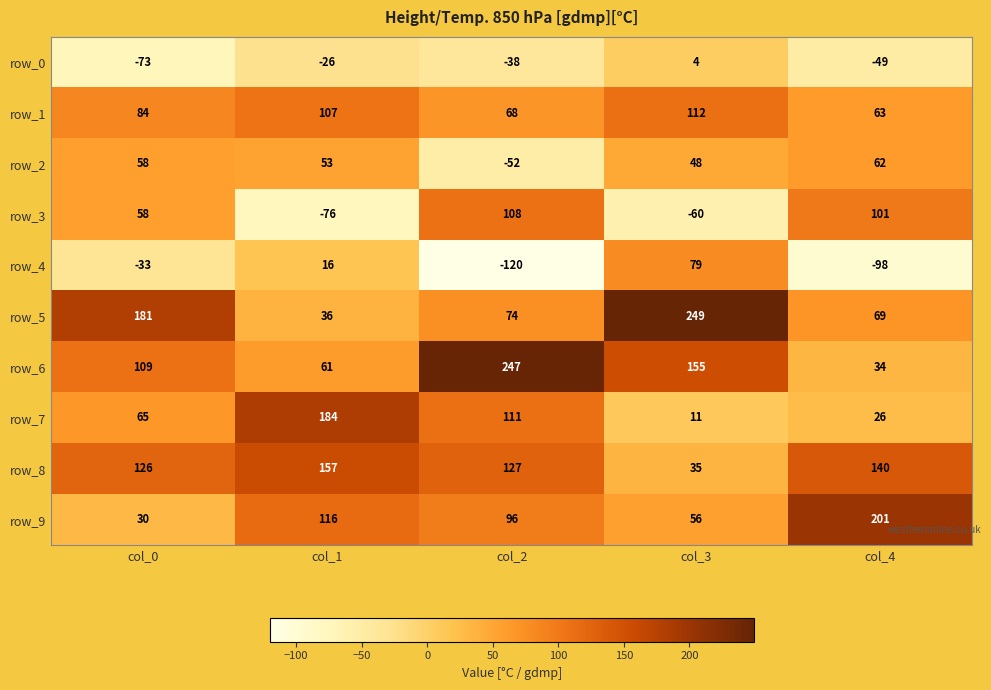

Is the value of row_3 at col_2 greater than the value of row_8 at col_3?

Yes